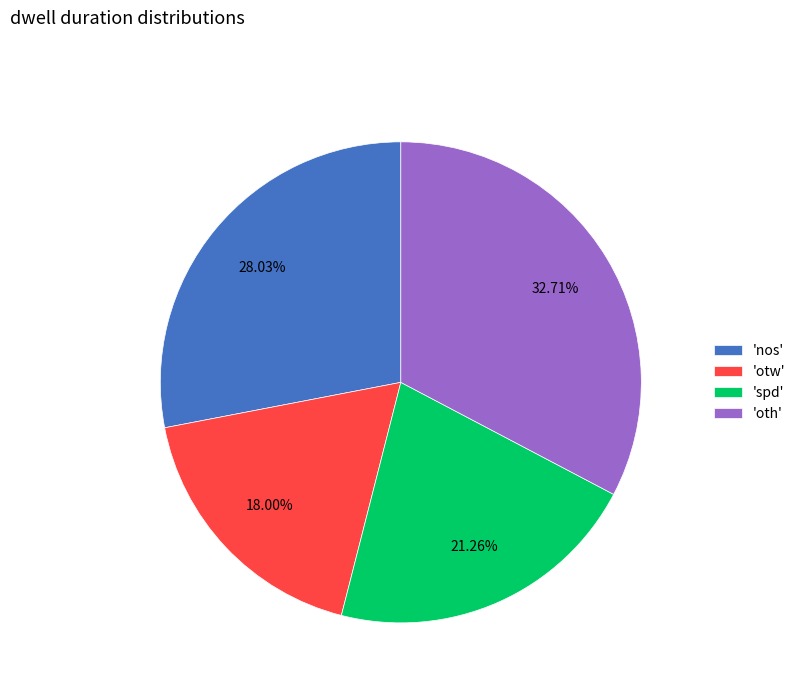

Combined, do 'otw' and 'nos' account for over 50%?

No